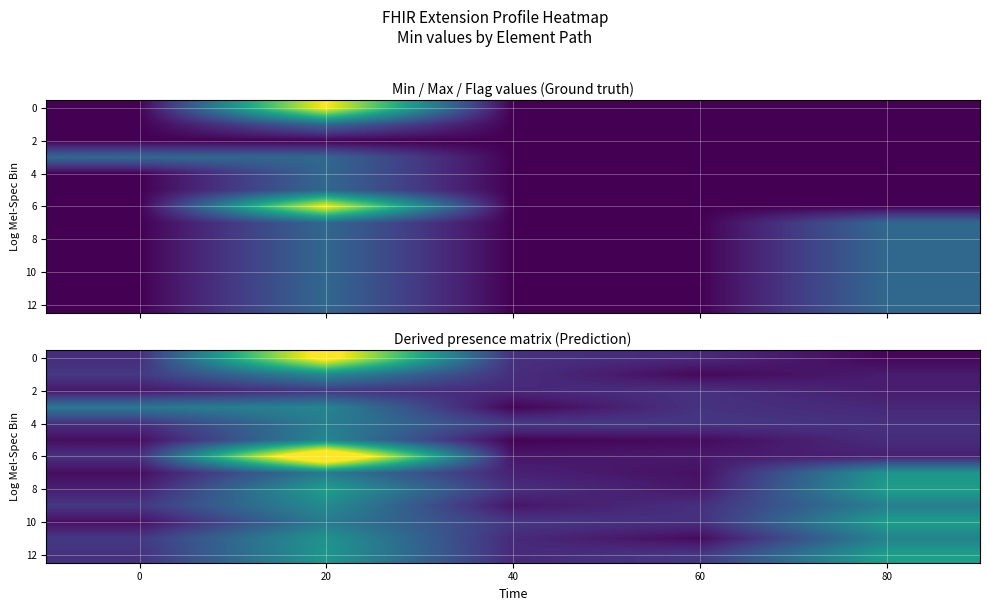

Is it true that 6 equals 0.3 at 80?

True